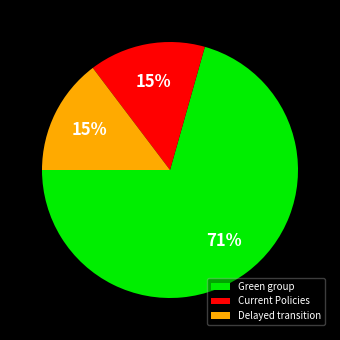

To the nearest percent, what portion does Current Policies represent?

15%